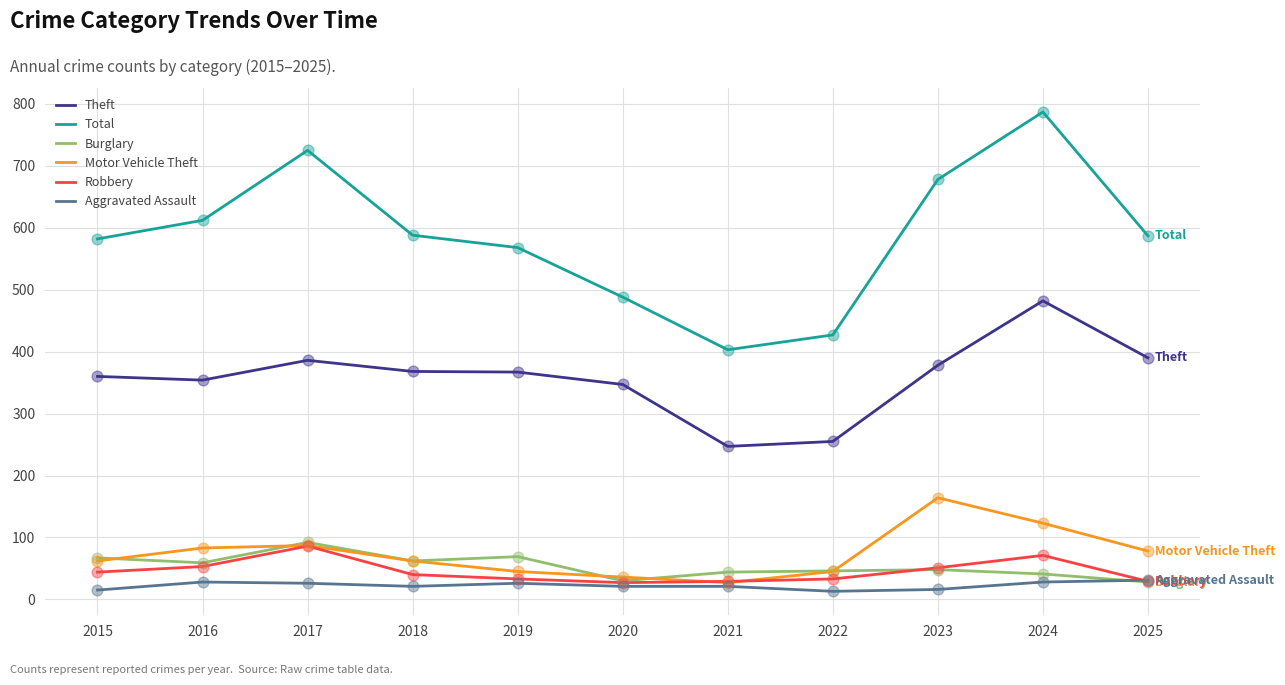

What are all the series names shown in the legend?

Theft, Total, Burglary, Motor Vehicle Theft, Robbery, Aggravated Assault